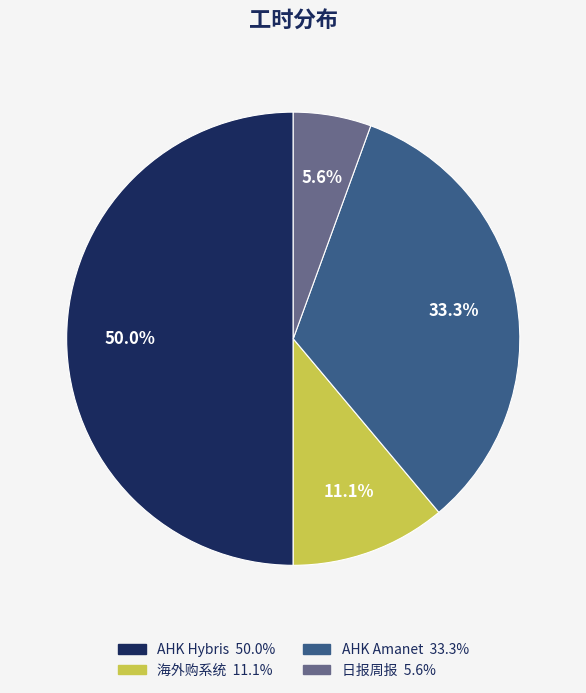

Which slice is the smallest?

日报周报